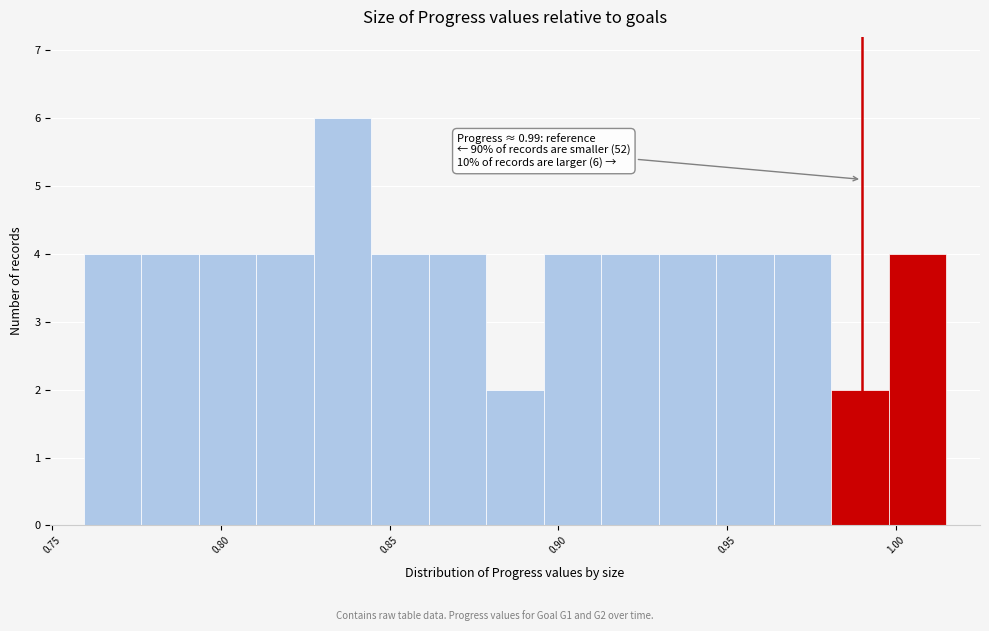

Around what value on the x-axis is the tallest bar? Give the approximate position of its centre, as read against the axis.

0.835